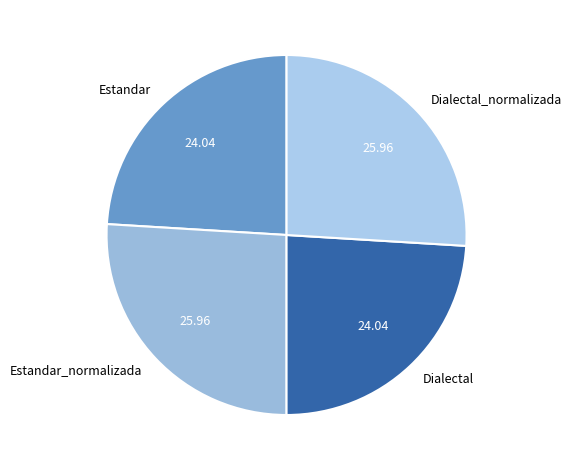

What is the ratio of the value at Dialectal_normalizada to the value at Estandar?

1.1